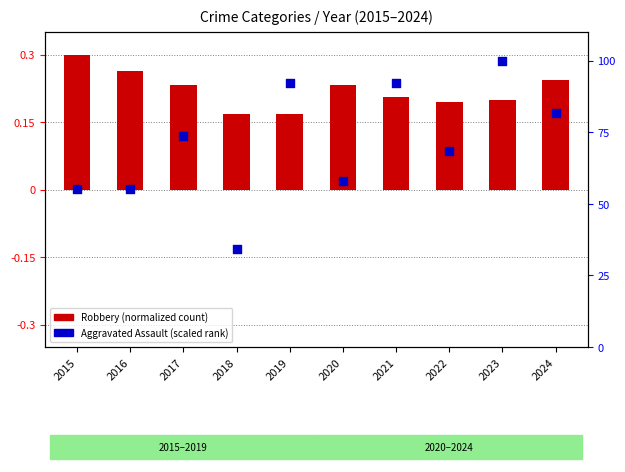

At which category is the sum across all series the highest?

2023